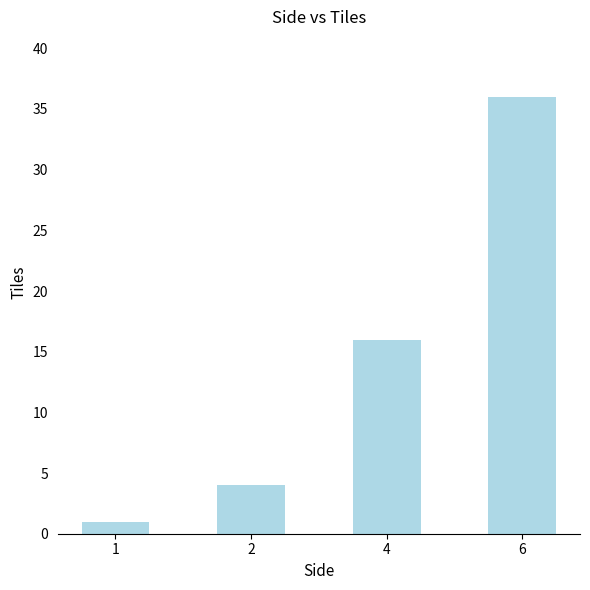

Reading left to right, list all the values displayed in this chart.

1=1	2=4	4=16	6=36